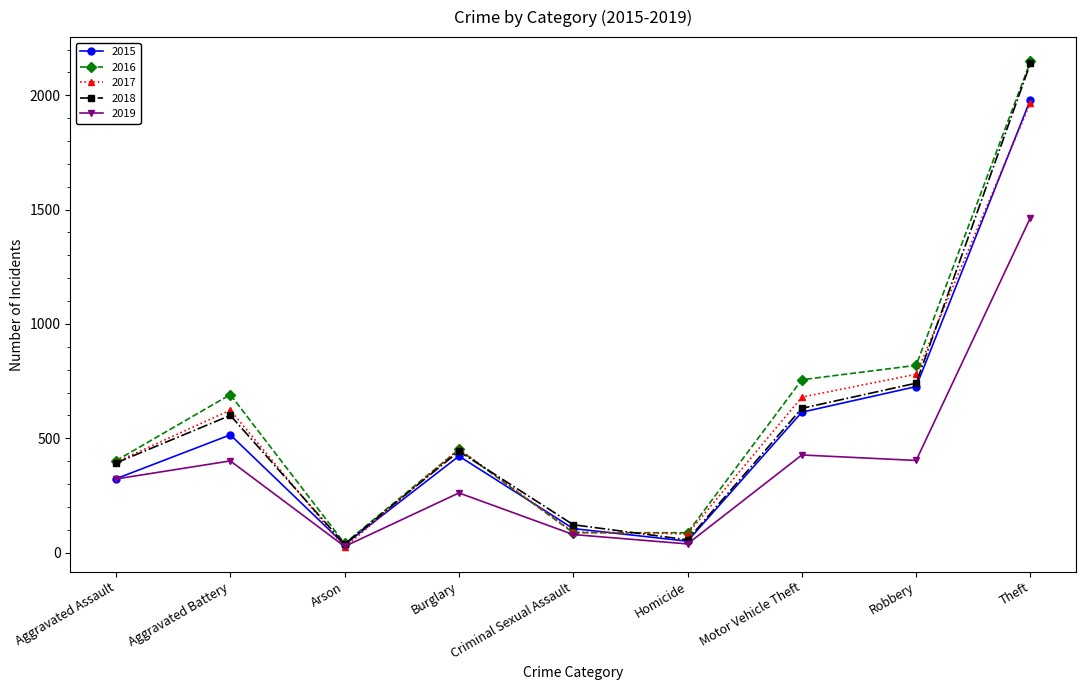

How many lines are shown in the chart?

5